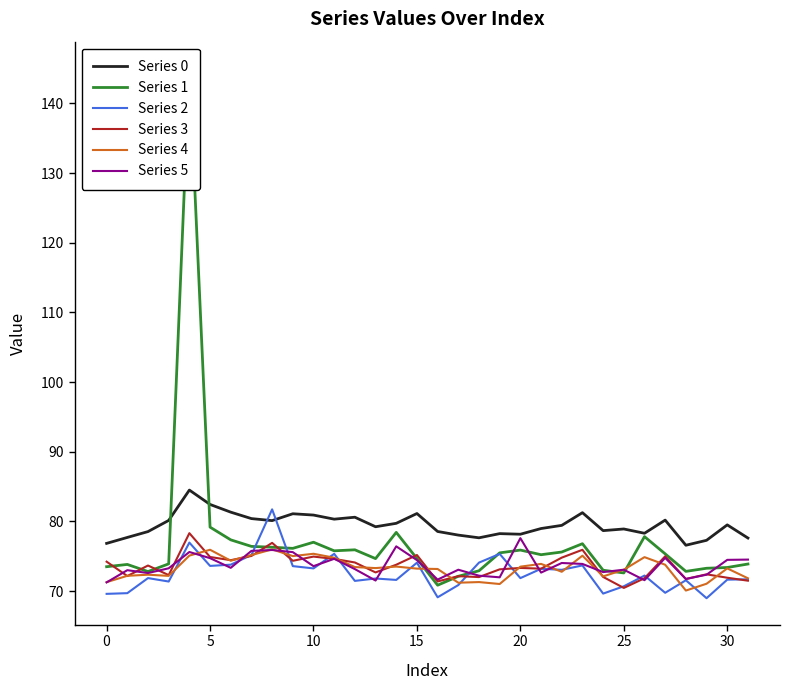

How many data points in Series 2 are less than 71?

8